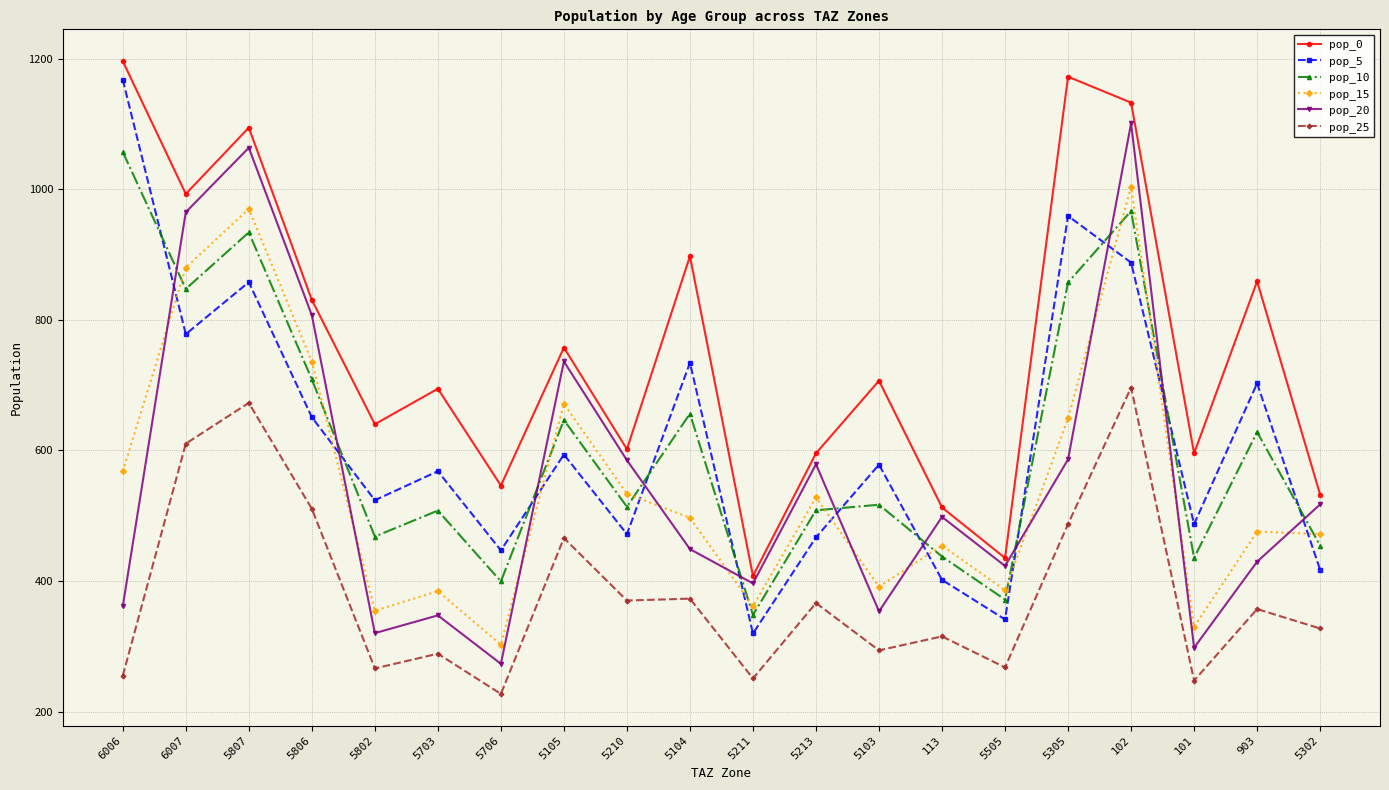

In pop_10, how many points are higher than both neighbors (excluding endpoints)?

7